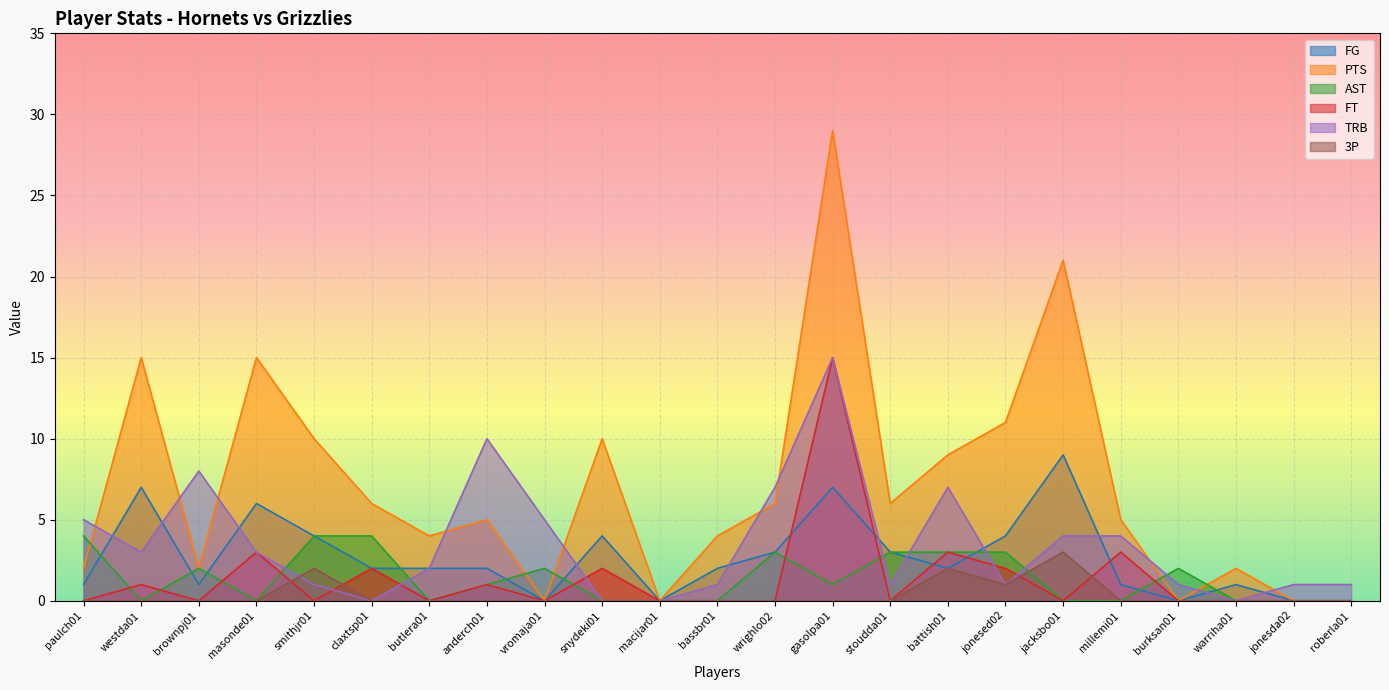

True or false: FG and PTS intersect in this chart.

False